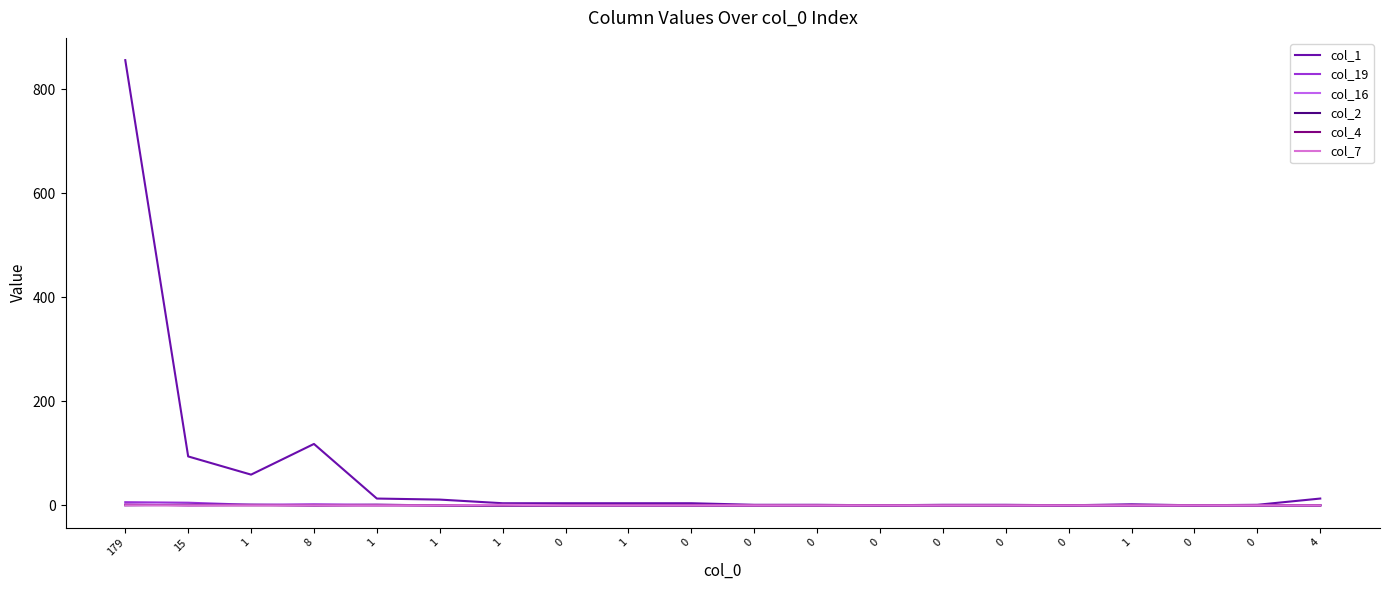

Reading left to right, what are all the values shown in this chart?

col_1: 179=856	15=94	1=59	8=118	1=13	1=11	1=4	0=4	1=4	0=4	0=1	0=1	0=0	0=1	0=1	0=0	1=2	0=0	0=1	4=13
col_19: 179=6	15=5	1=1	8=2	1=1	1=0	1=0	0=0	1=0	0=0	0=0	0=0	0=0	0=0	0=0	0=0	1=0	0=0	0=0	4=0
col_16: 179=2	15=0	1=1	8=0	1=0	1=0	1=0	0=0	1=0	0=0	0=0	0=0	0=0	0=0	0=0	0=0	1=0	0=0	0=0	4=0
col_2: 179=0	15=1	1=1	8=0	1=1	1=0	1=0	0=0	1=0	0=0	0=0	0=0	0=0	0=0	0=0	0=0	1=0	0=0	0=0	4=0
col_4: 179=1	15=0	1=0	8=0	1=0	1=0	1=0	0=0	1=0	0=0	0=0	0=0	0=0	0=0	0=0	0=0	1=0	0=0	0=0	4=0
col_7: 179=0	15=0	1=0	8=0	1=0	1=0	1=1	0=0	1=0	0=0	0=0	0=0	0=0	0=0	0=0	0=0	1=0	0=0	0=0	4=0